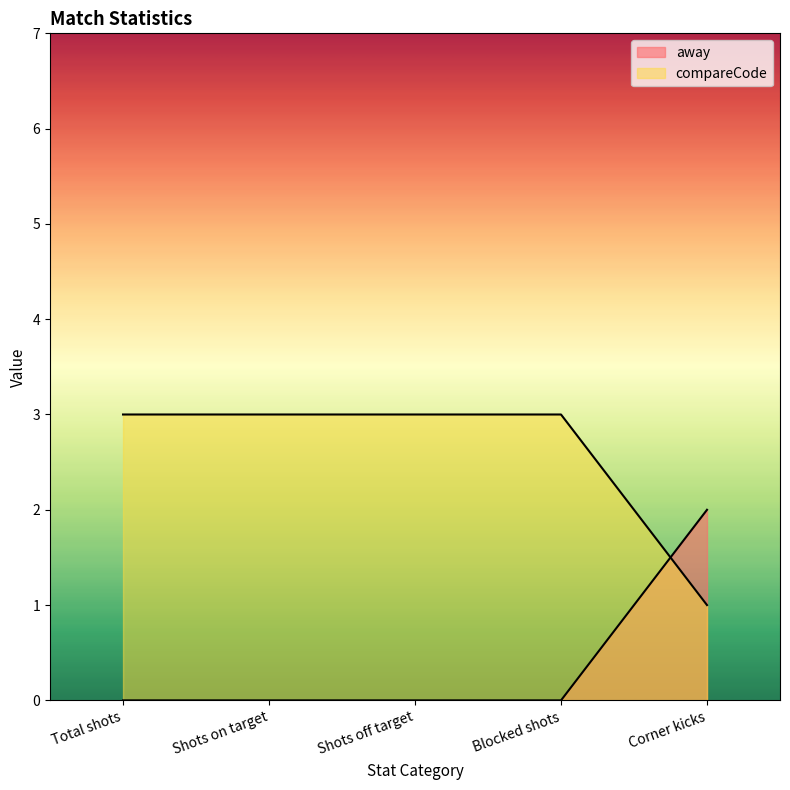

After their last crossing, which series has the higher values: compareCode or away?

away